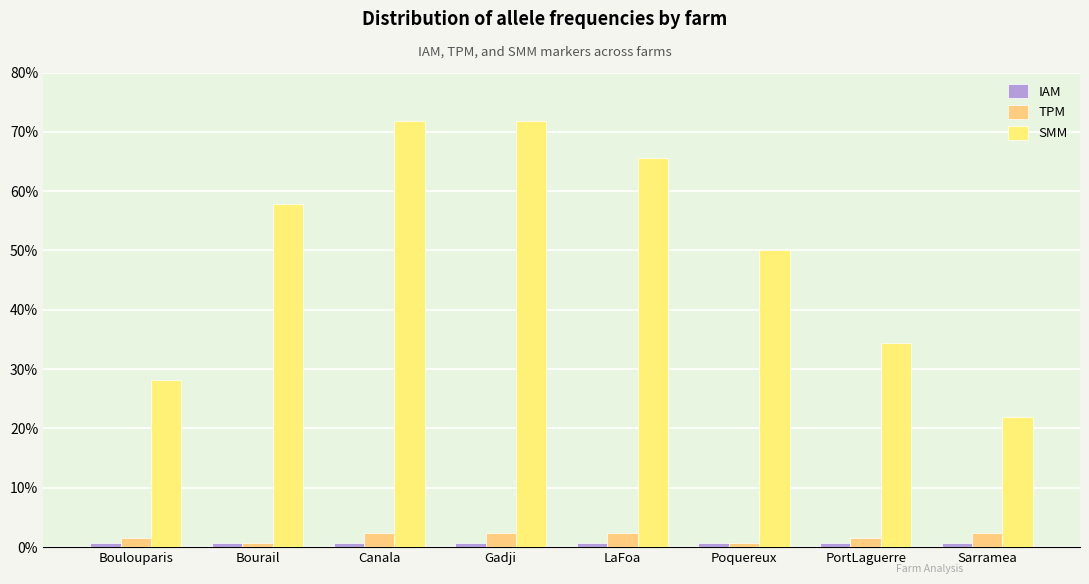

Does the chart contain stacked bars?

No